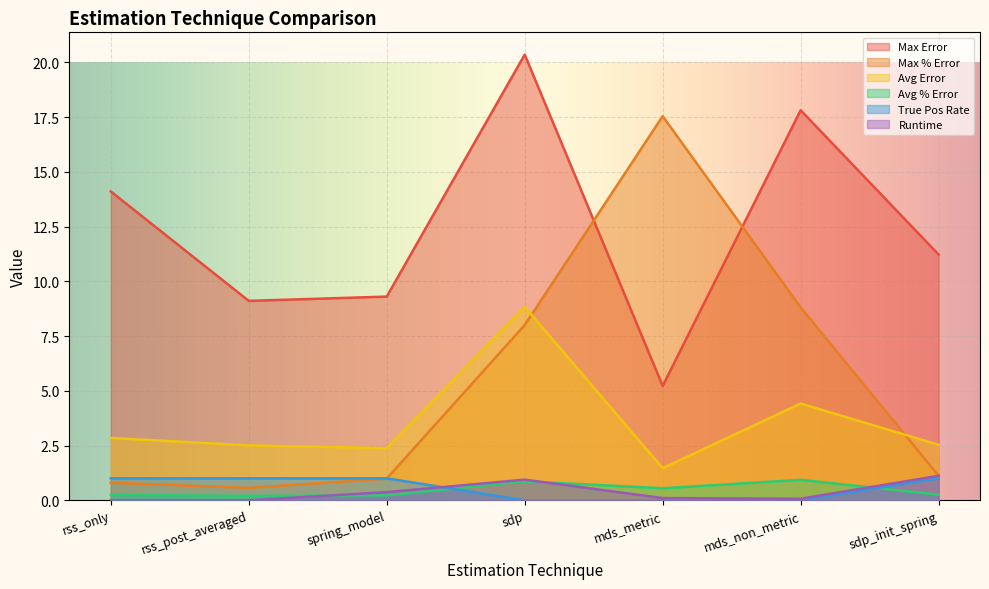

Reading left to right, transcribe all the data shown in this chart.

max_error: rss_only=14.1	rss_post_averaged=9.1	spring_model=9.3	sdp=20.4	mds_metric=5.2	mds_non_metric=17.8	sdp_init_spring=11.2
max_percent_error: rss_only=0.8	rss_post_averaged=0.6	spring_model=1.0	sdp=8.0	mds_metric=17.5	mds_non_metric=8.8	sdp_init_spring=1.1
avg_error: rss_only=2.8	rss_post_averaged=2.5	spring_model=2.4	sdp=8.8	mds_metric=1.5	mds_non_metric=4.4	sdp_init_spring=2.5
avg_percent_error: rss_only=0.2	rss_post_averaged=0.2	spring_model=0.2	sdp=0.9	mds_metric=0.5	mds_non_metric=0.9	sdp_init_spring=0.3
true_pos_rate: rss_only=1.0	rss_post_averaged=1.0	spring_model=1.0	sdp=0.0	mds_metric=0.0	mds_non_metric=0.0	sdp_init_spring=1.0
runtime: rss_only=0.0	rss_post_averaged=0.0	spring_model=0.4	sdp=0.9	mds_metric=0.1	mds_non_metric=0.1	sdp_init_spring=1.1